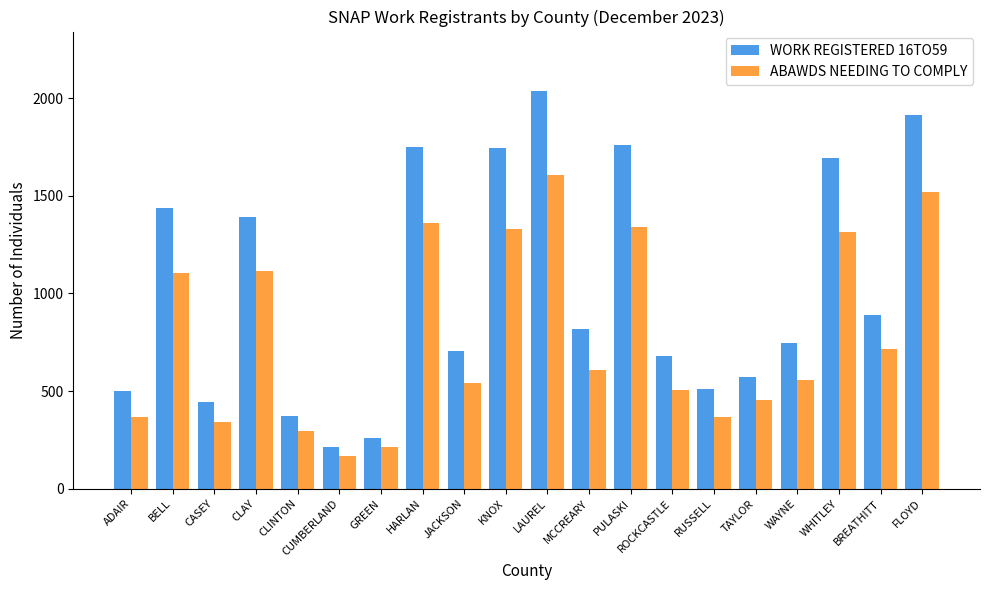

At RUSSELL, list the series in order from largest to smallest.

WORK REGISTERED 16TO59, ABAWDS NEEDING TO COMPLY